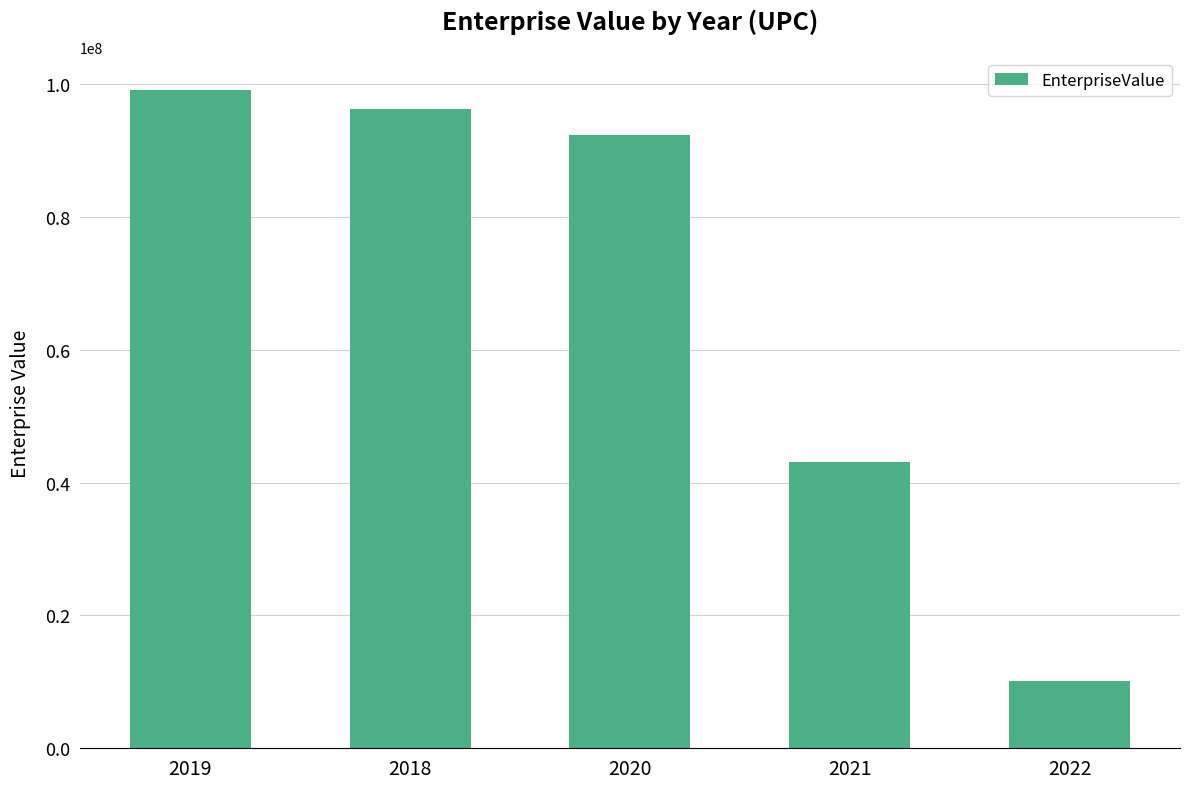

Between 2018 and 2020, which is larger?

2018